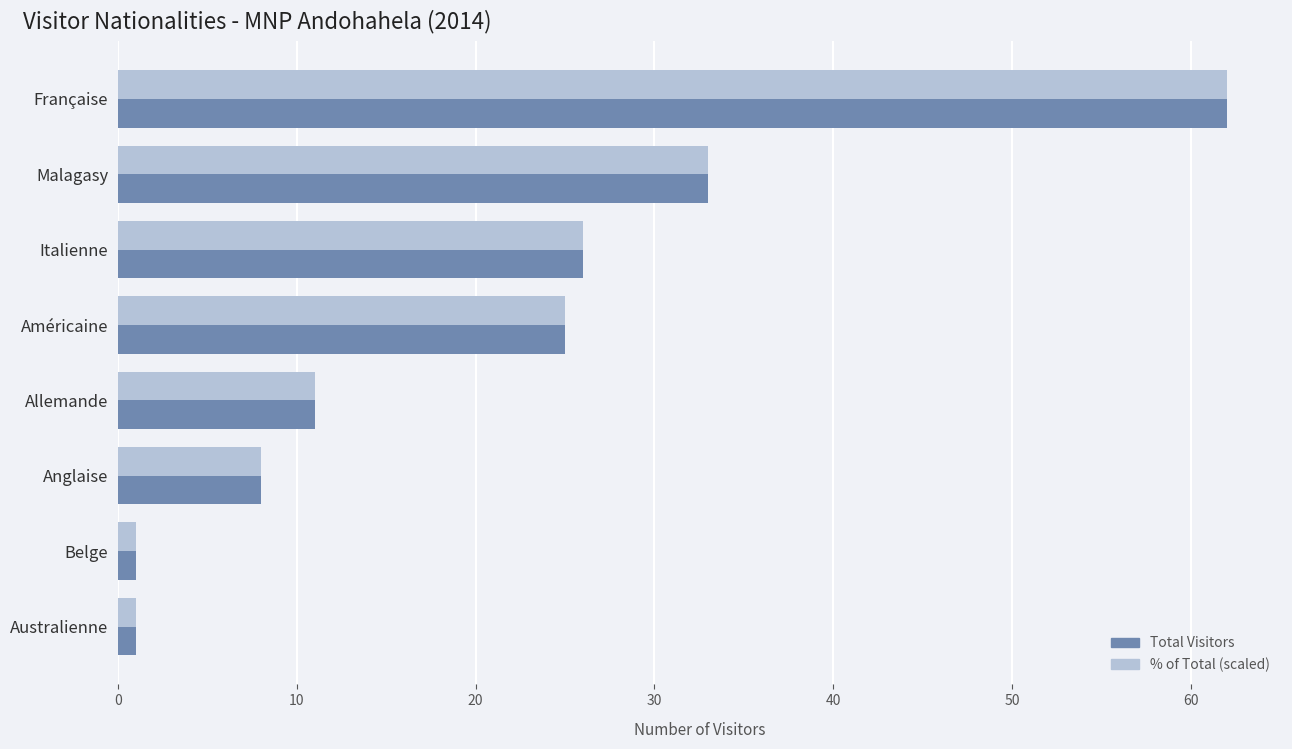

Which series has the largest range (max minus min)?

% of Total (scaled)